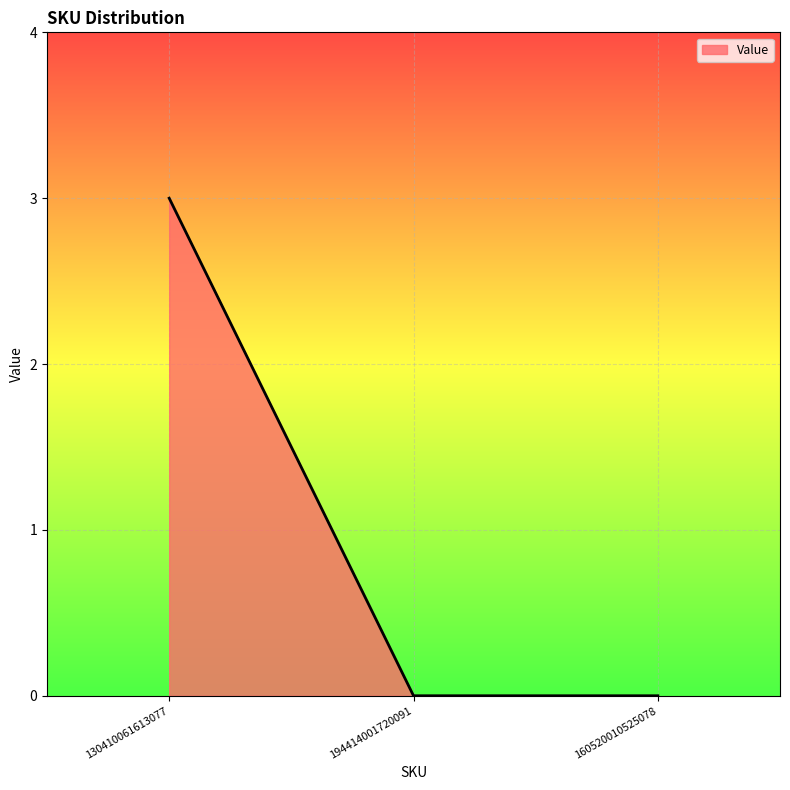

What is the sum of all values?

3